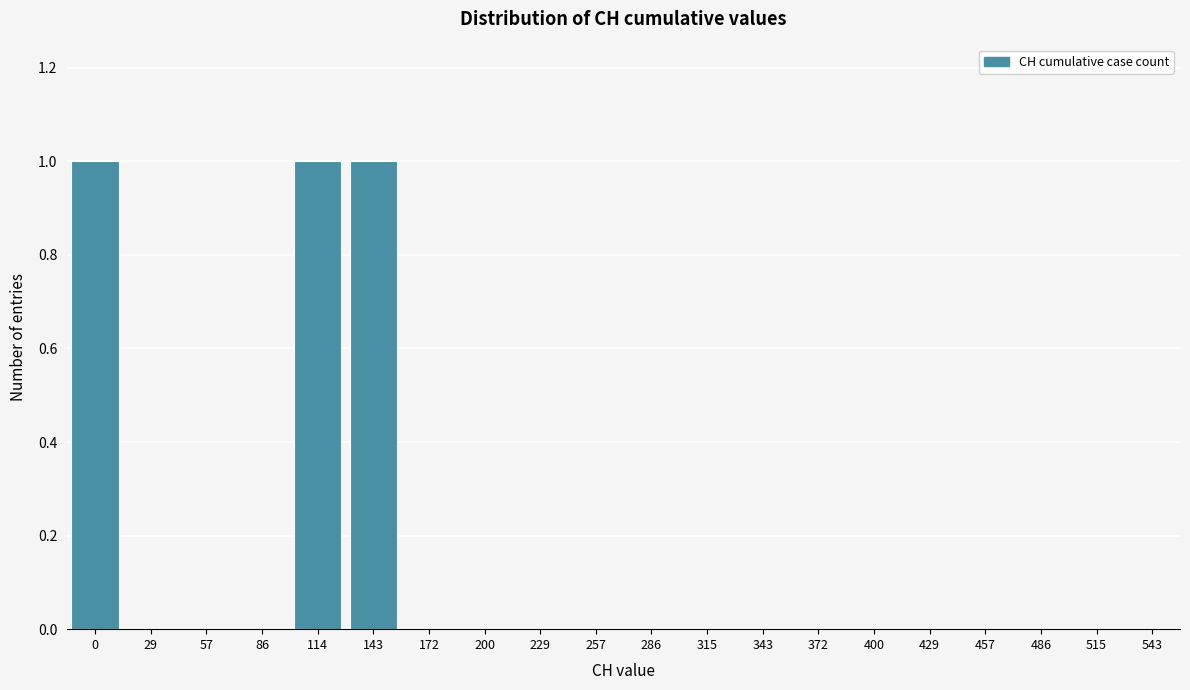

Reading right to left, transcribe all the data shown in this chart.

543=0	515=0	486=0	457=0	429=0	400=0	372=0	343=0	315=0	286=0	257=0	229=0	200=0	172=0	143=1	114=1	86=0	57=0	29=0	0=1